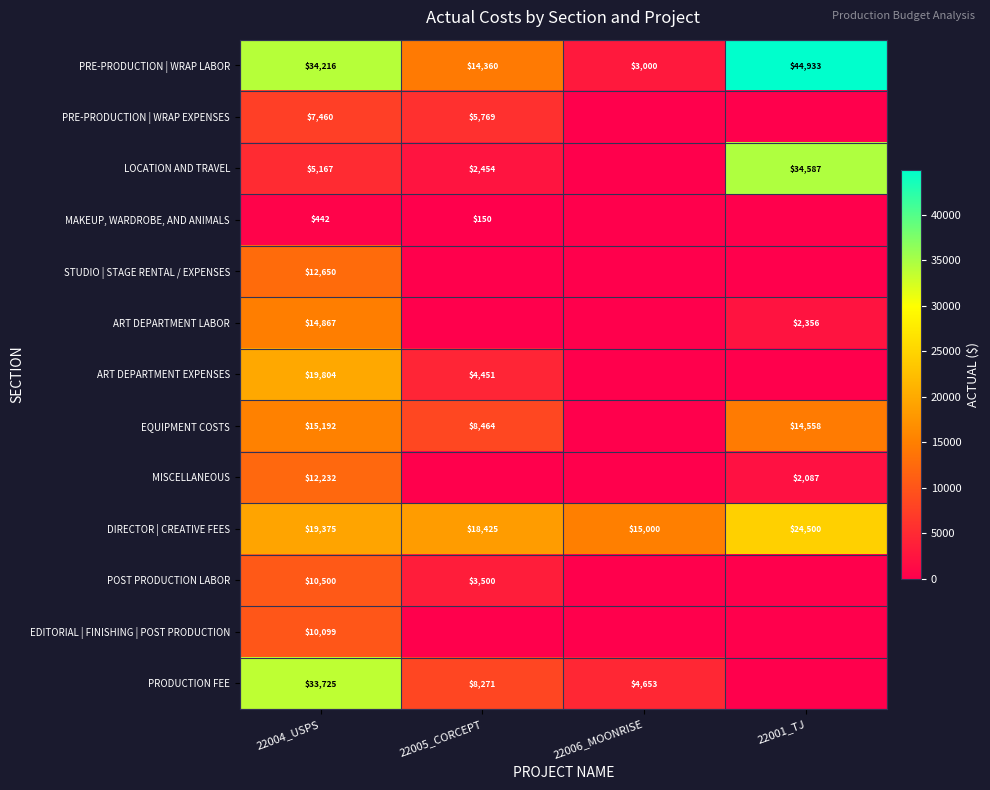

At how many categories does at least one series exceed 16592?

3